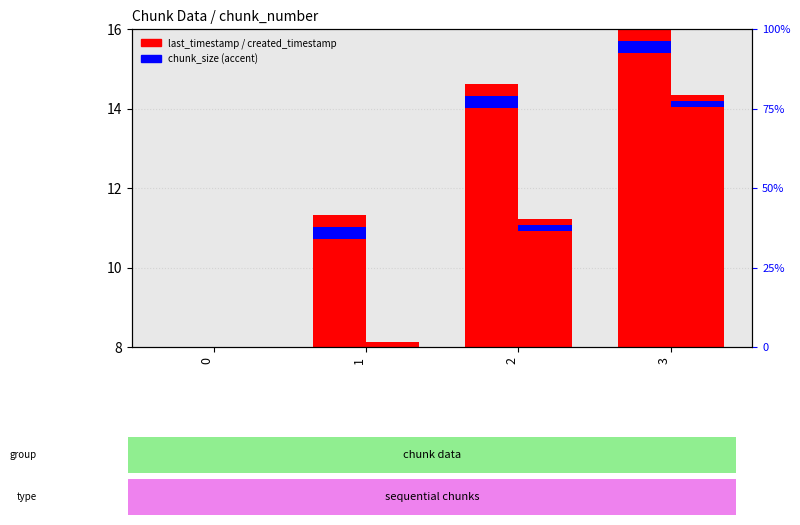

How many data points in created_timestamp are above 11?

2